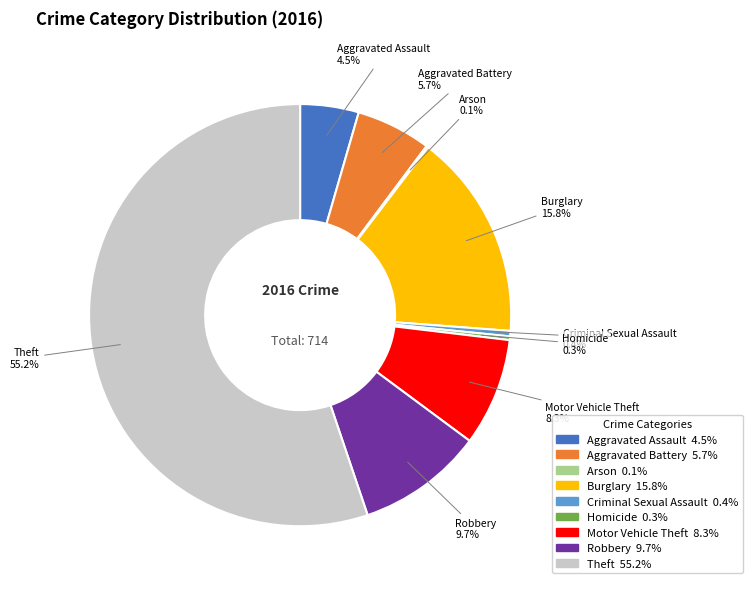

The Robbery slice represents 21% of the pie. True or false?

False